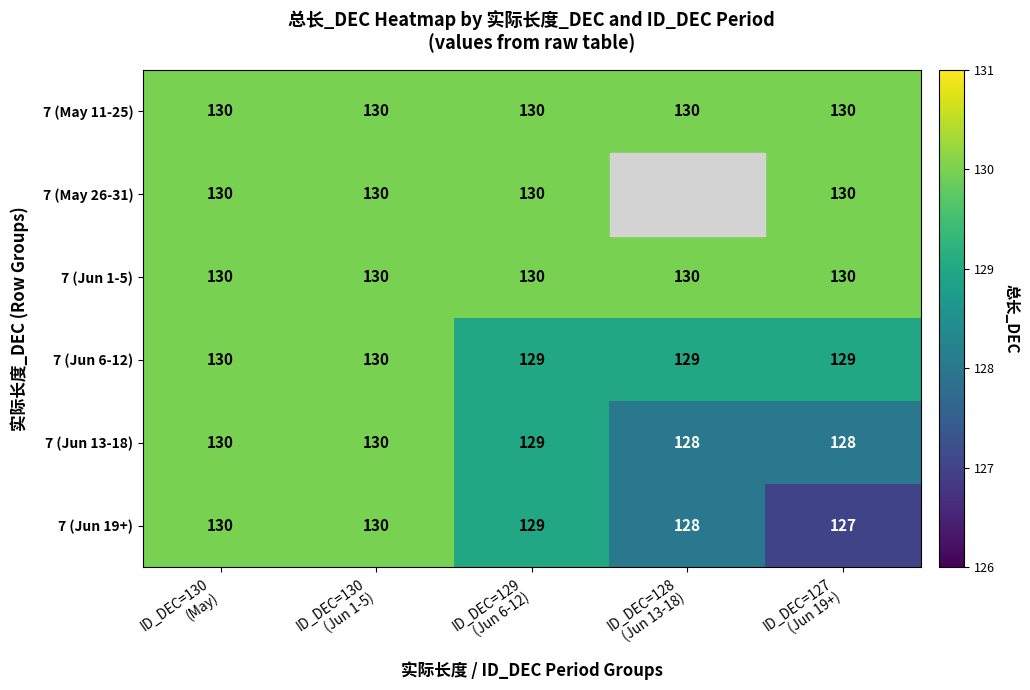

What is the highest value of the 7 (Jun 13-18) series?

130